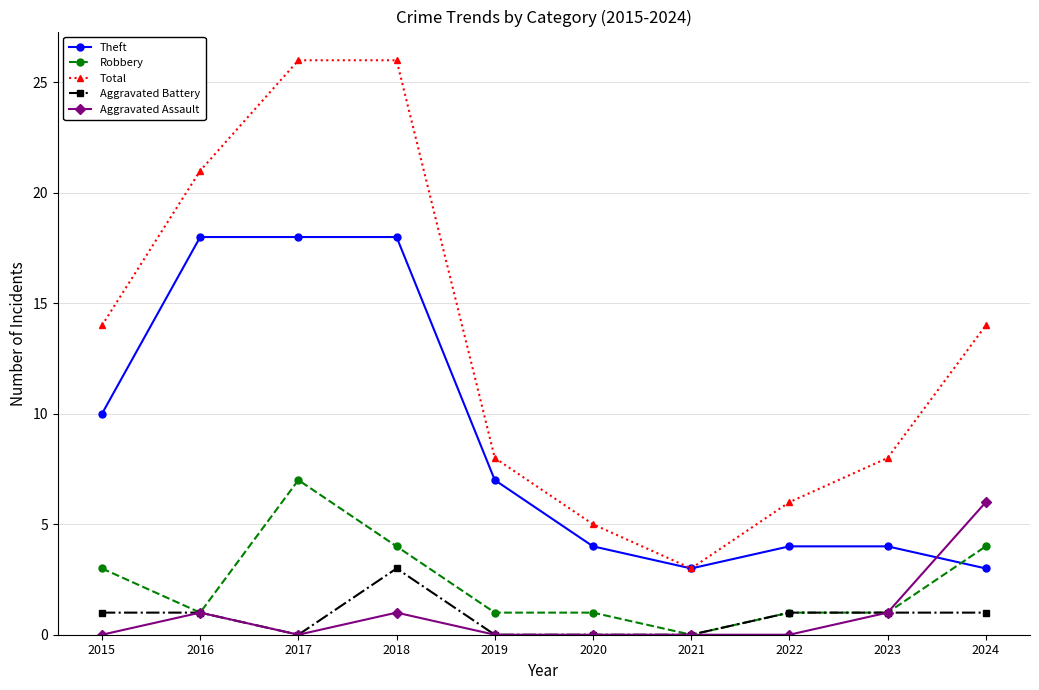

Is this an area chart (filled region under the line)?

No